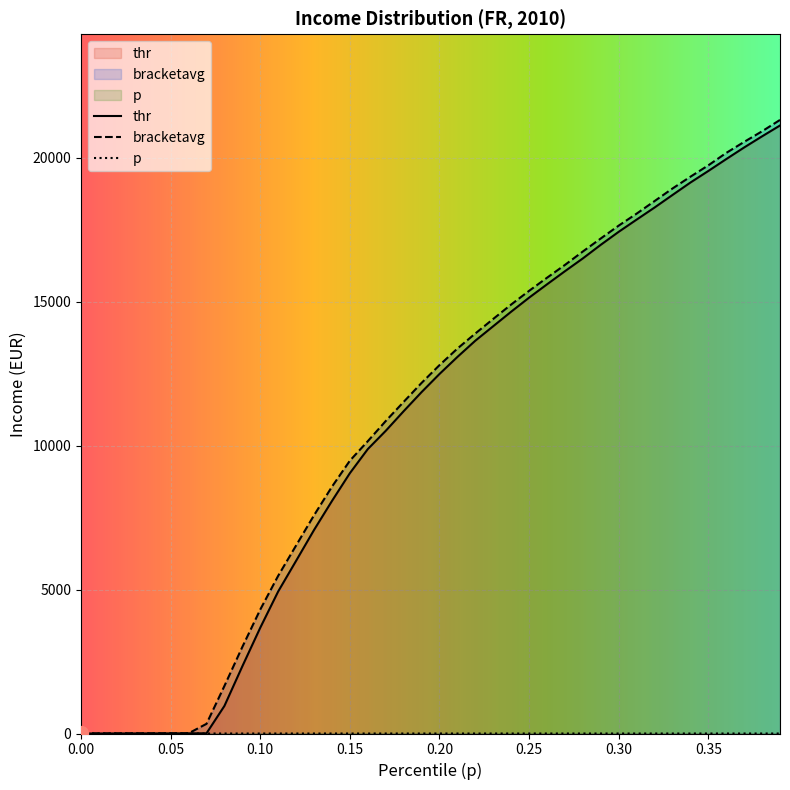

What is the maximum value for thr?

21114.1